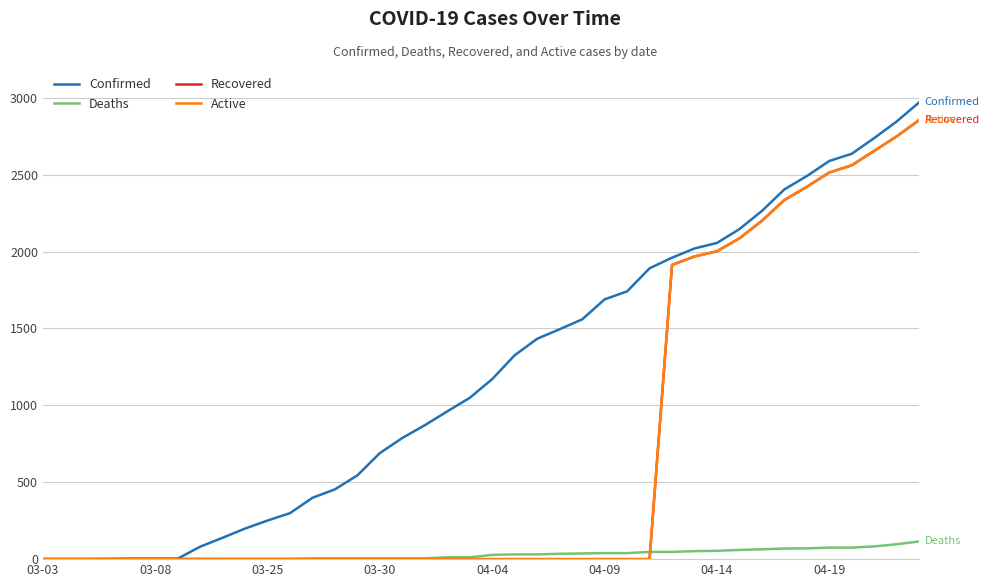

Is this an area chart (filled region under the line)?

No